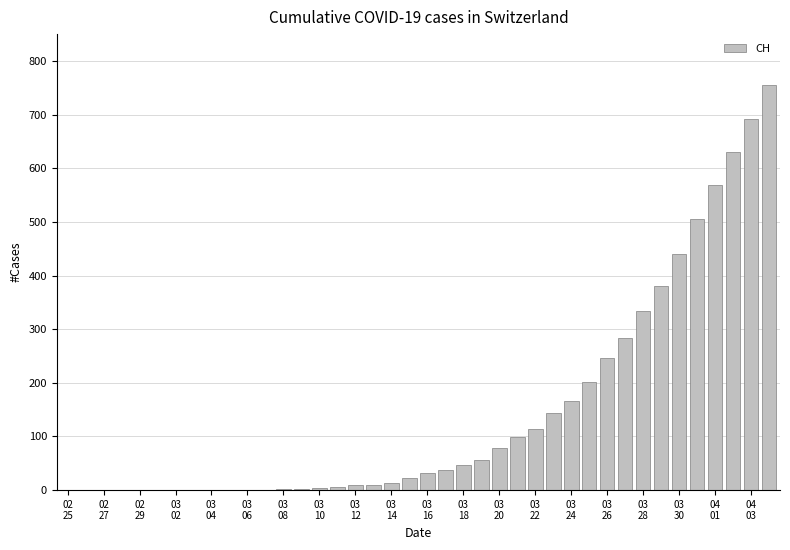

Are the bars horizontal?

No